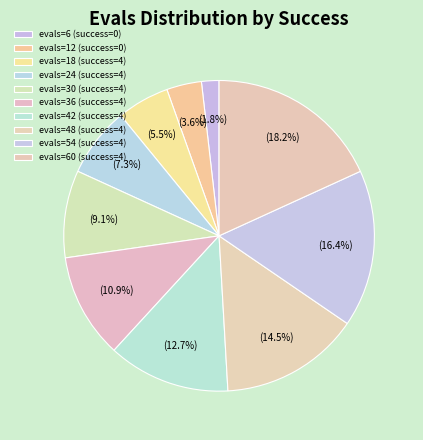

How many slices are in this pie chart?

10